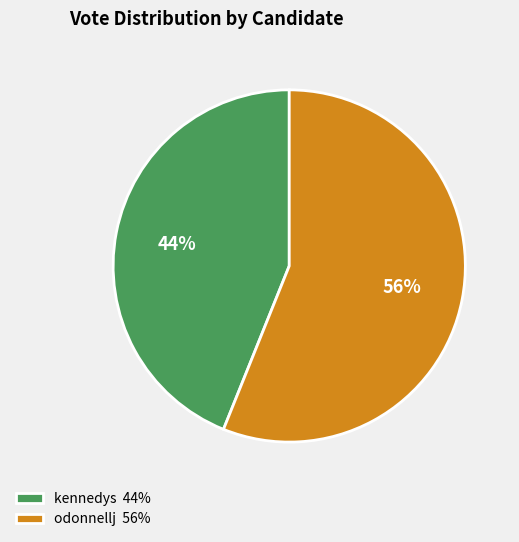

How many slices are in this pie chart?

2